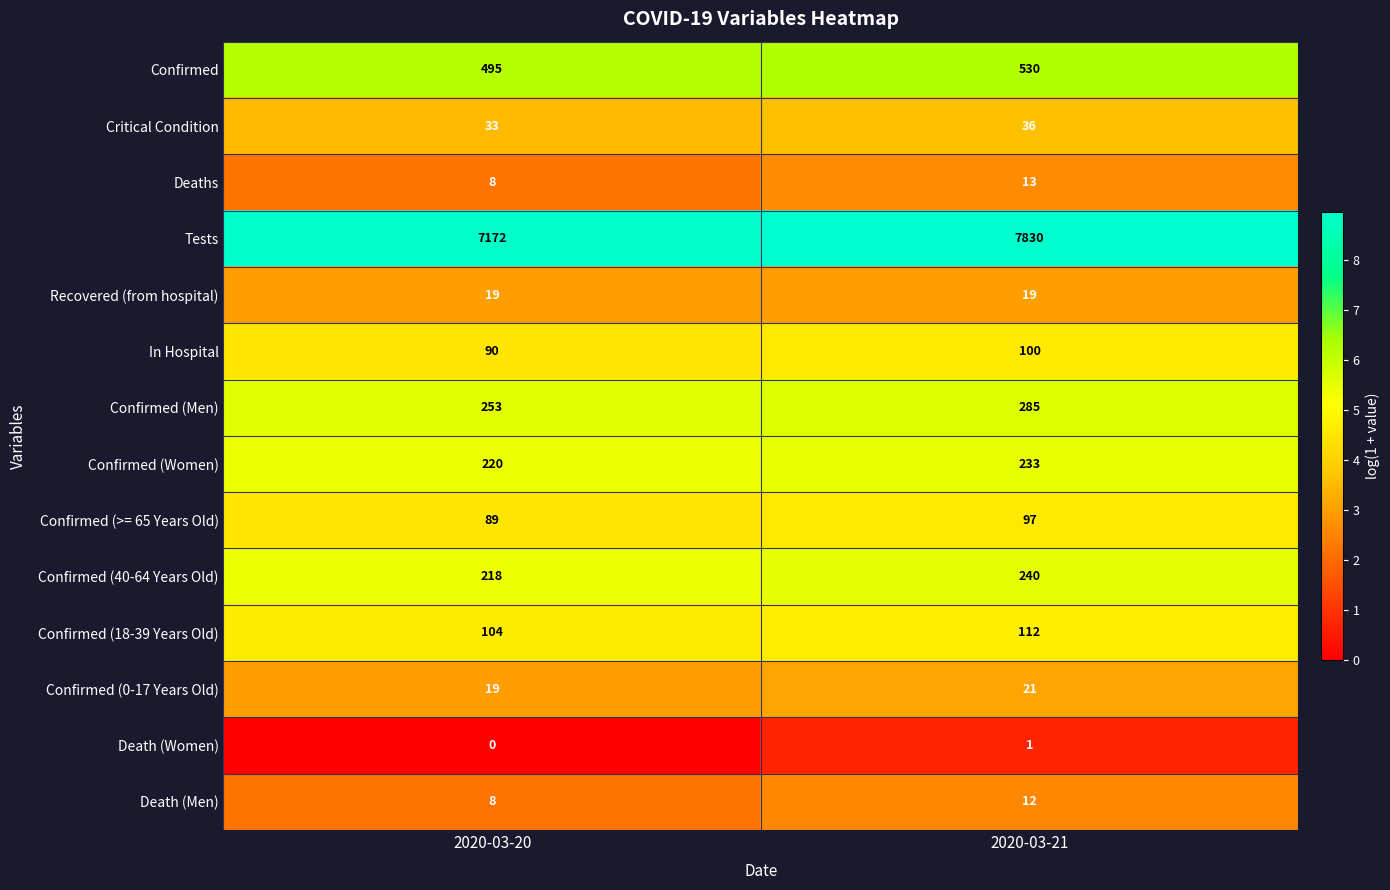

What is the spread (max minus min) of values at 2020-03-20?

7172